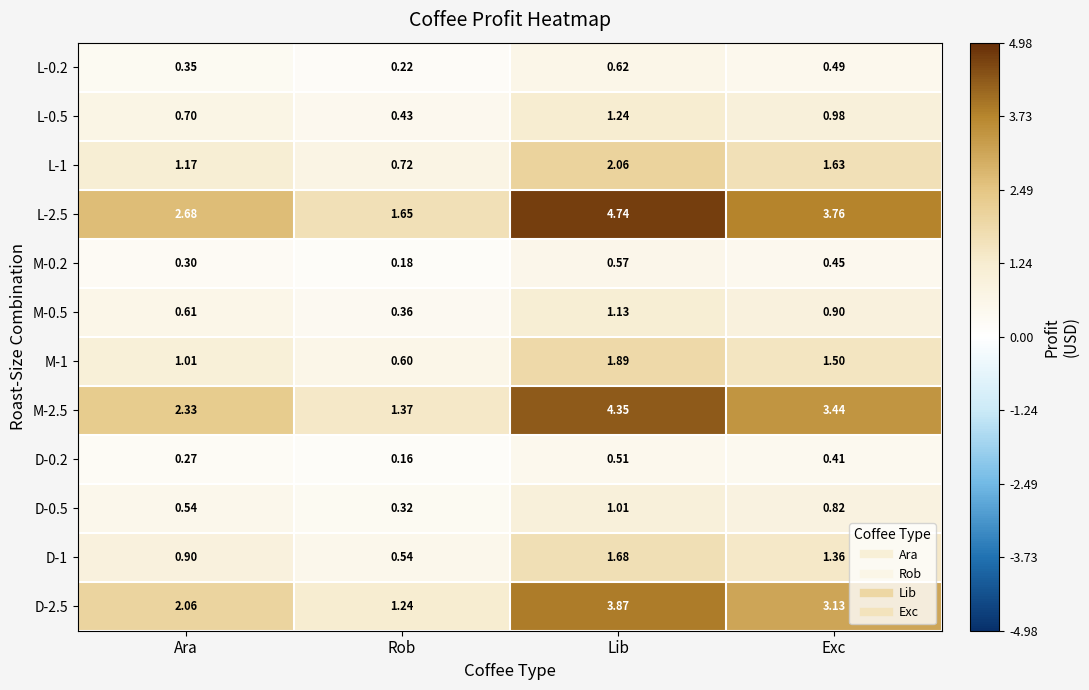

Where is D-2.5 nearest to the value 2?

Ara